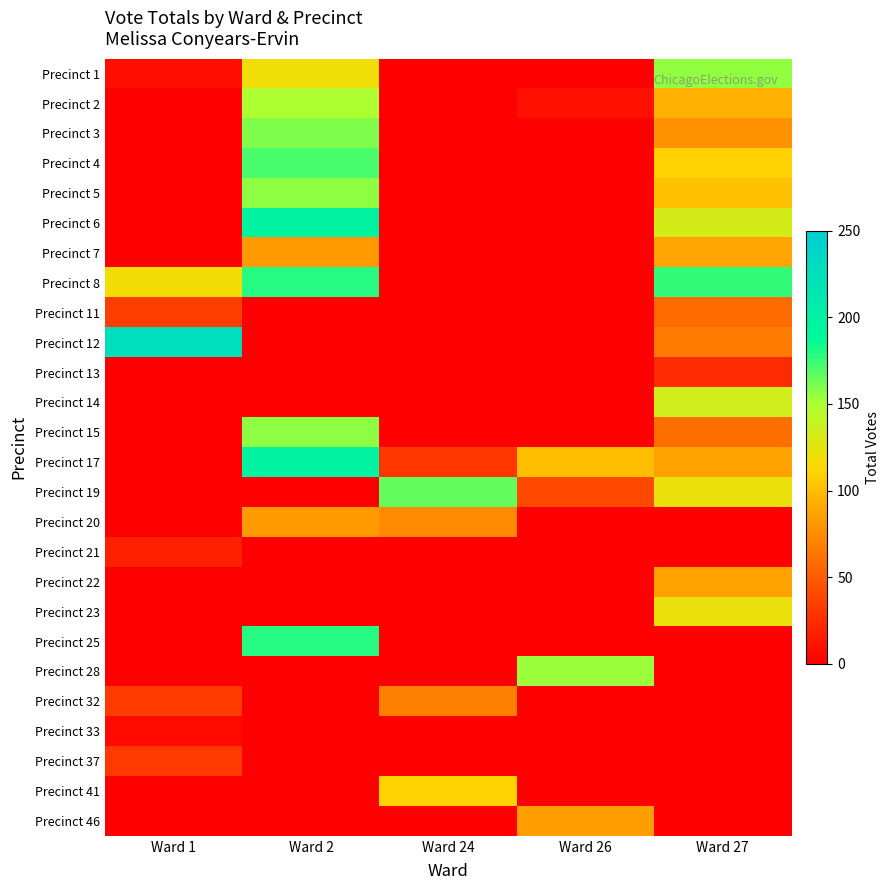

At which category is the sum across all series the highest?

Ward 2